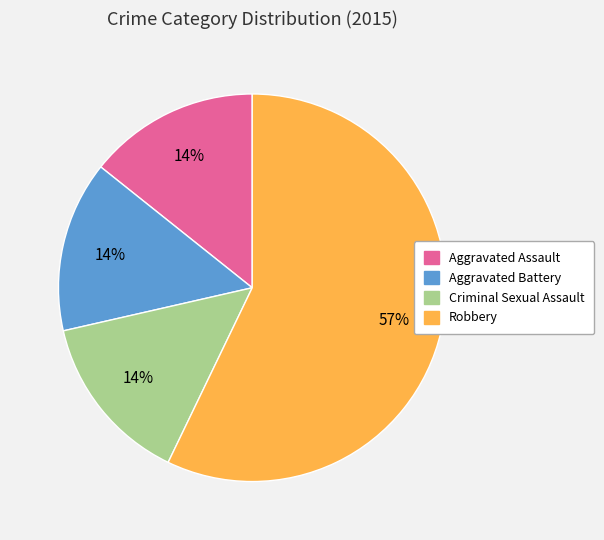

How many slices are in this pie chart?

4